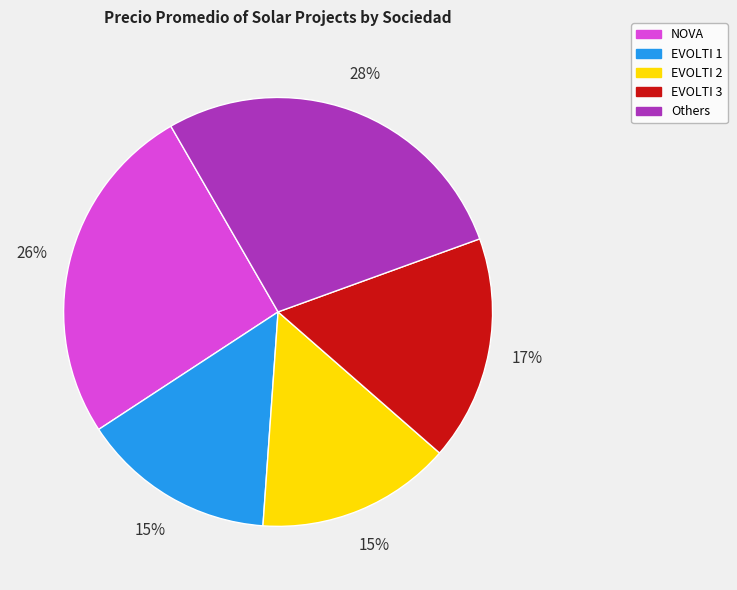

What is the largest slice in the pie chart?

Others